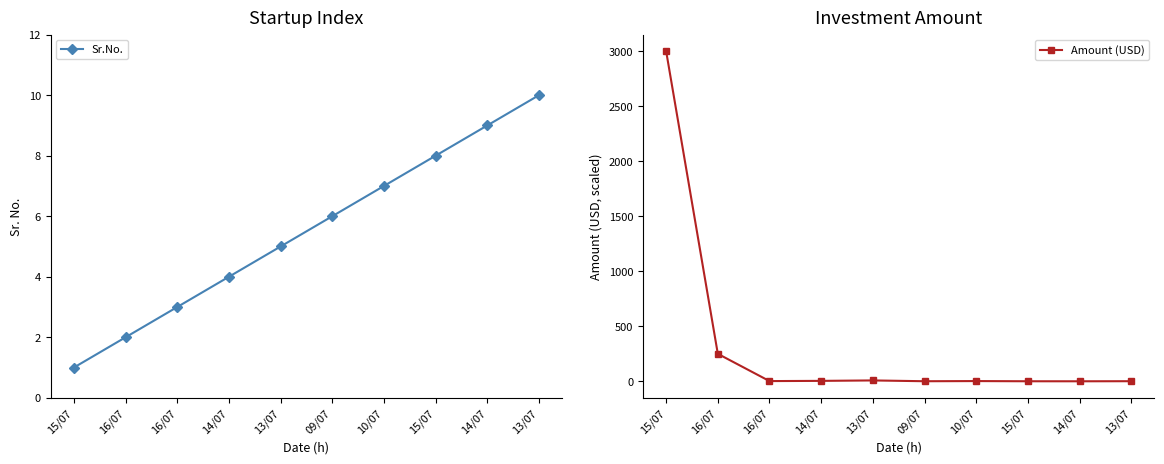

Which category has the lowest value in the Sr.No. series?

15/07